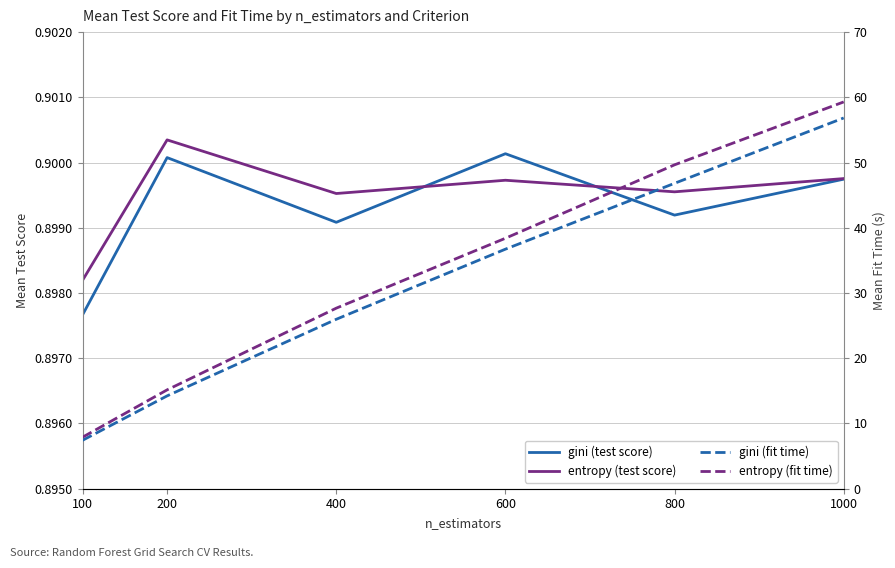

Count the number of data series in this chart.

4